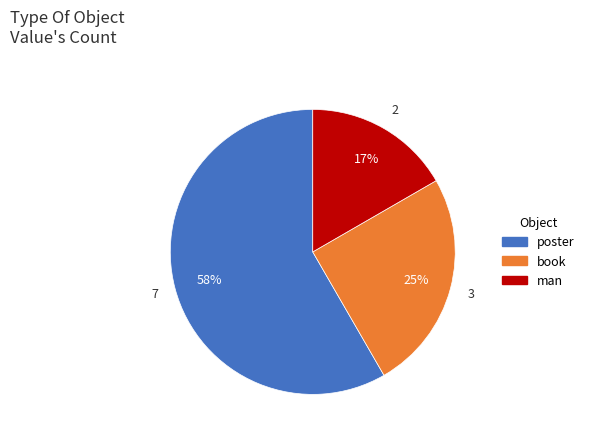

Does book represent more than half of the total?

No